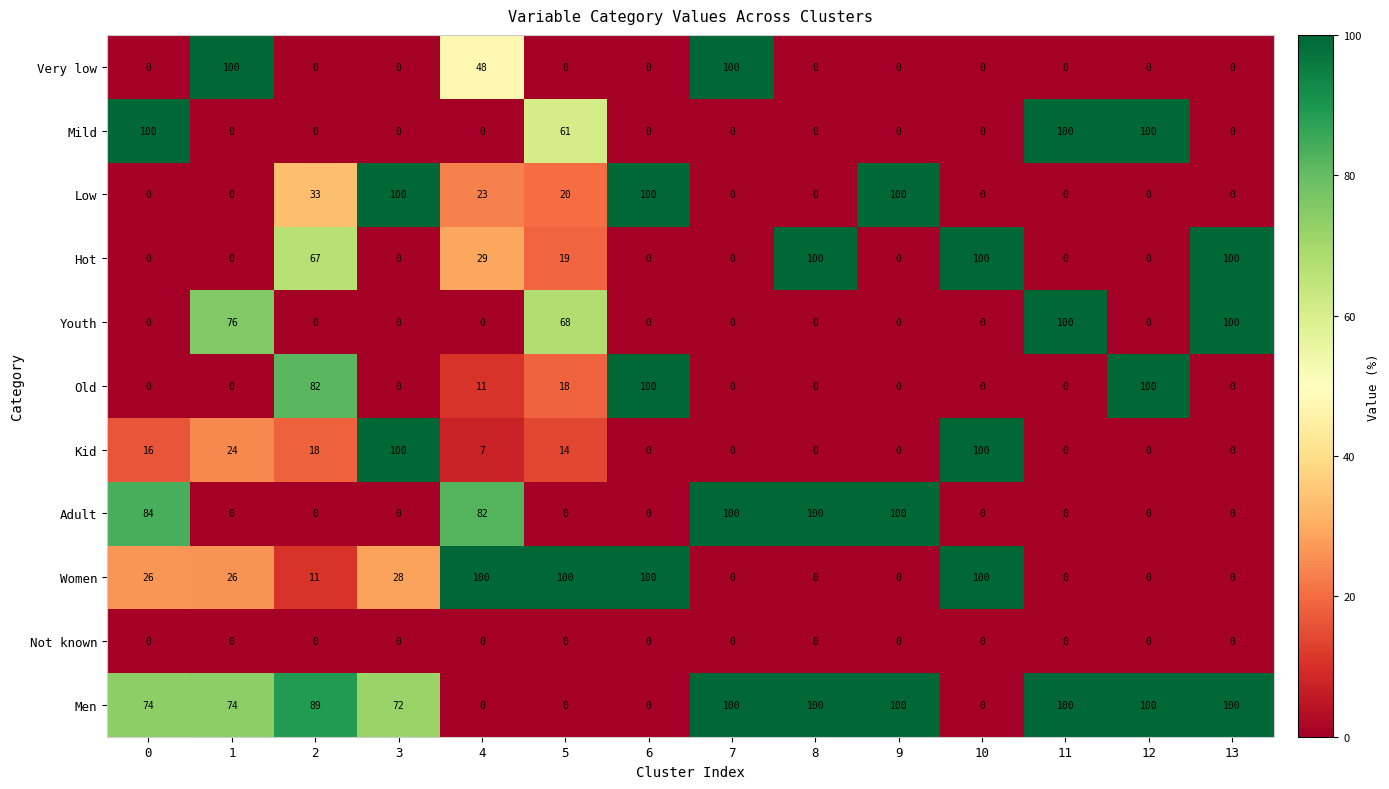

Is the value of Adult at 0 greater than the value of Men at 9?

No